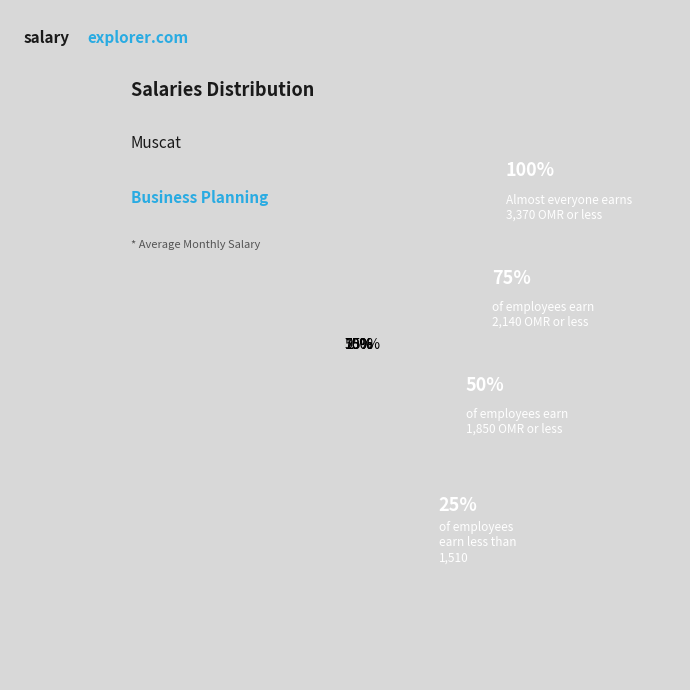

Do Line 4 and Line 5 together represent more than half of the pie?

No